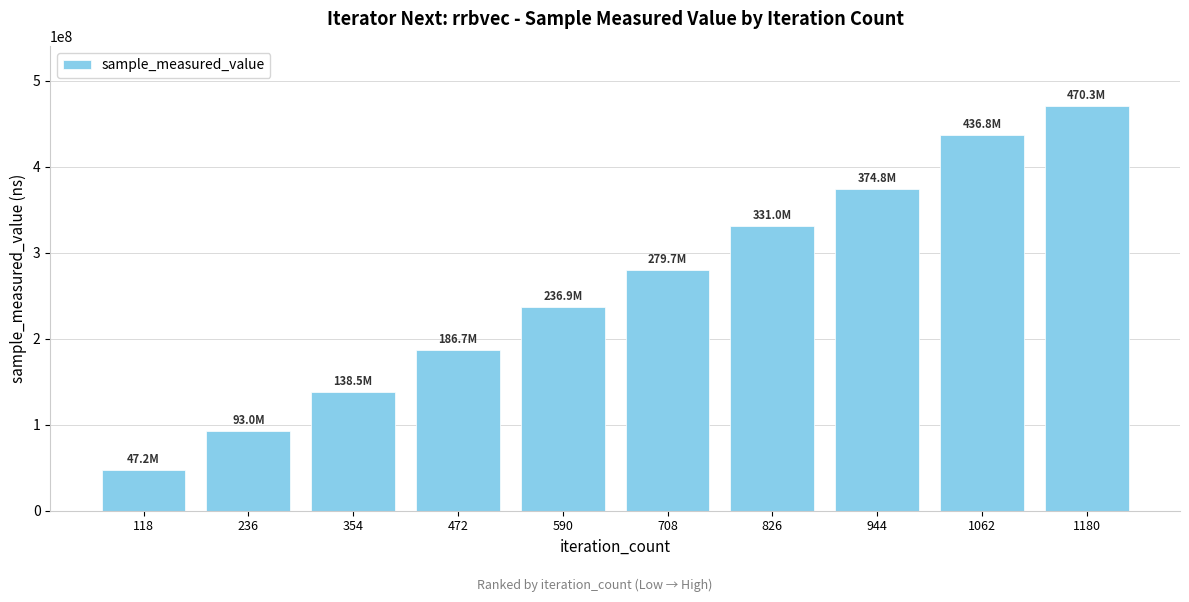

What is the sum of all values?

2595011076